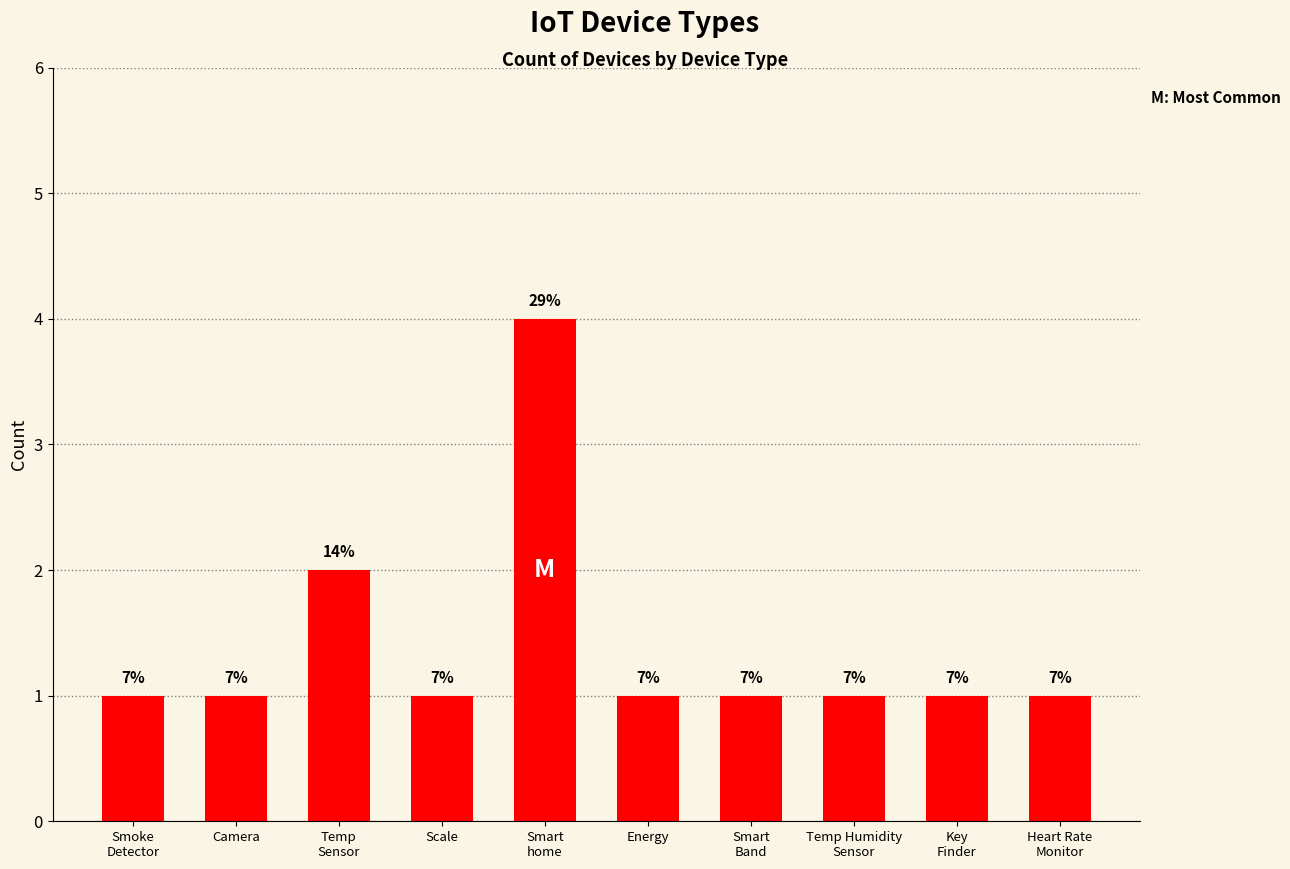

How many bars are there in total?

10